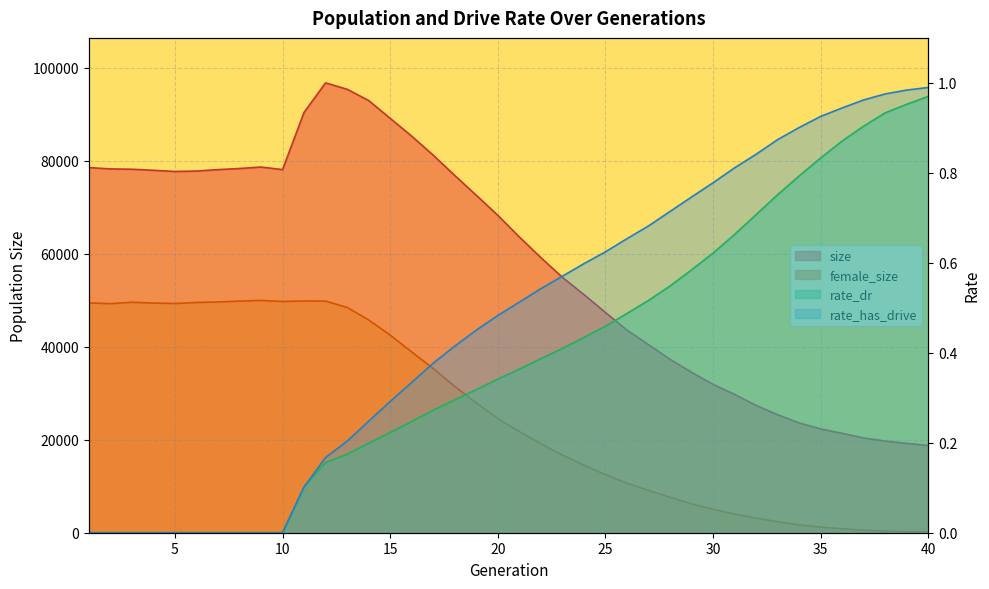

True or false: size and female_size intersect in this chart.

False